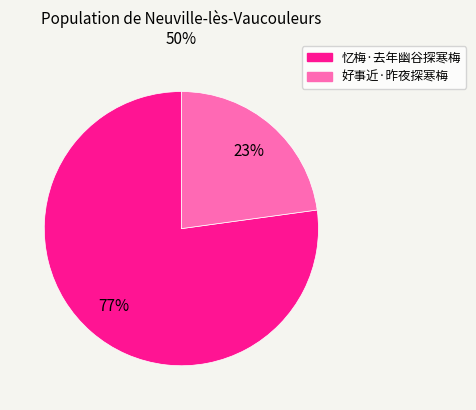

Which slice is the largest?

忆梅·去年幽谷探寒梅